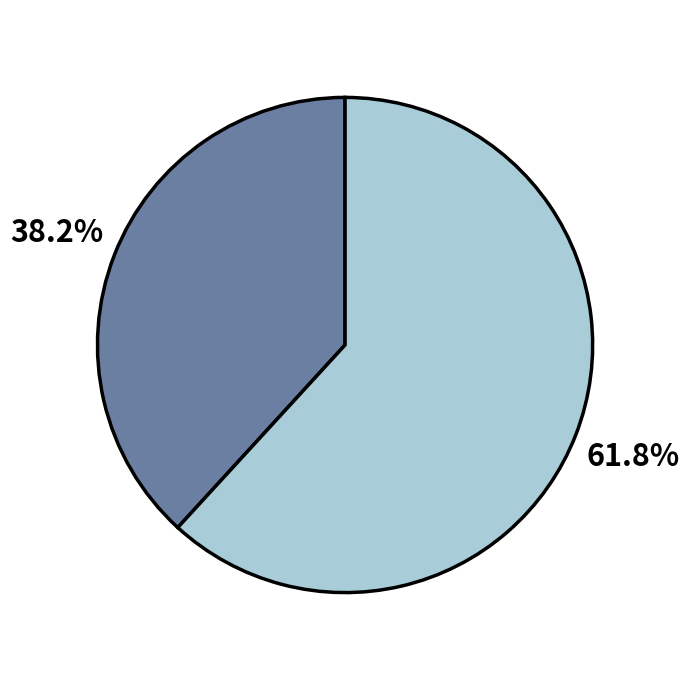

Is there a majority slice in this chart?

Yes